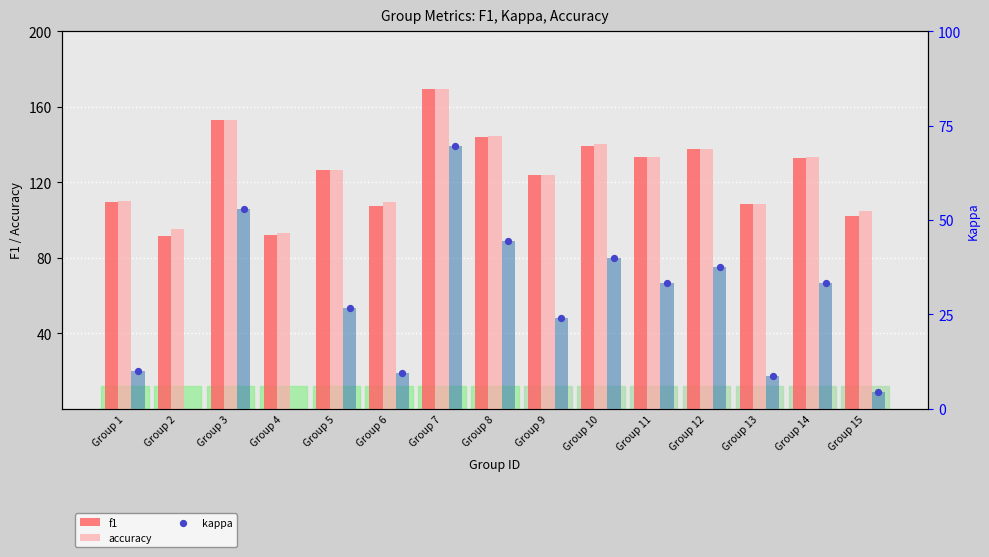

Which series has the largest Y range (max minus min)?

f1